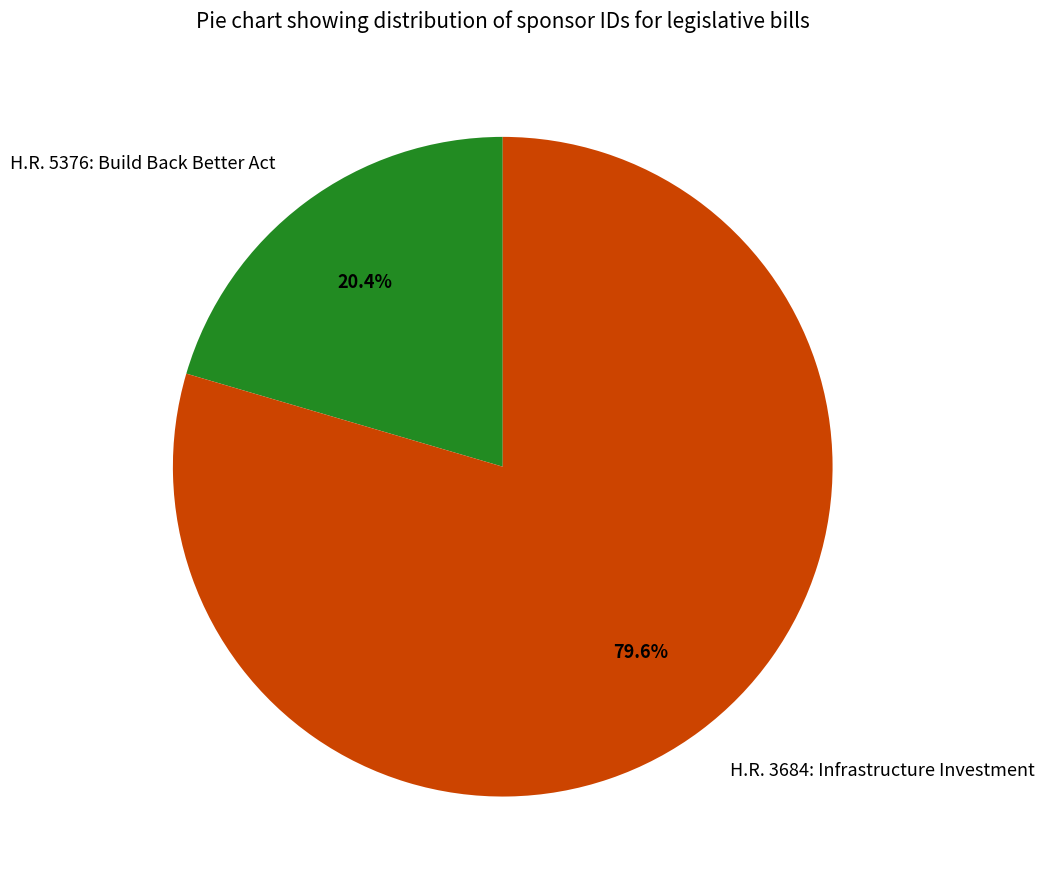

How many segments does this pie chart have?

2